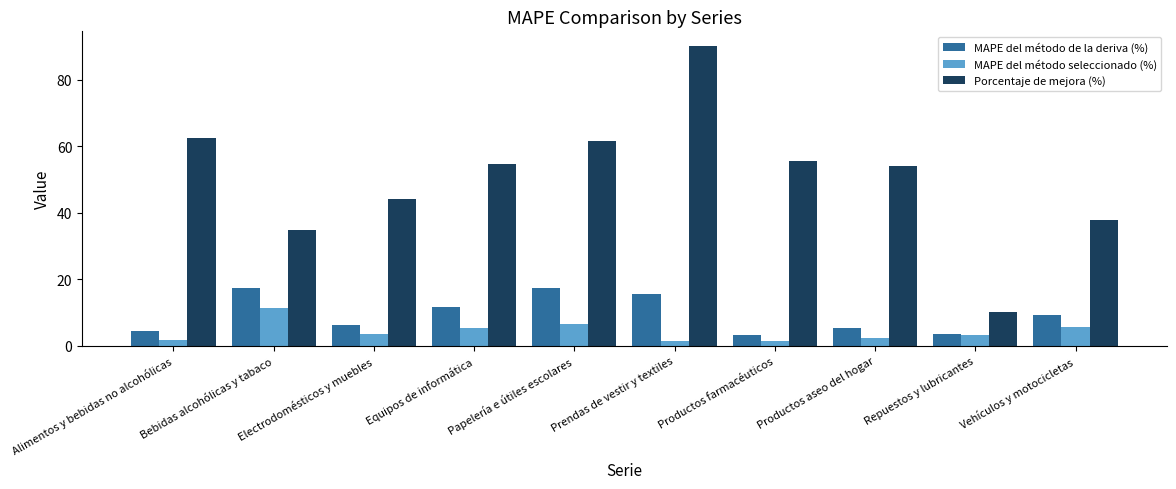

Is the value of MAPE del método de la deriva (%) at Alimentos y bebidas no alcohólicas greater than the value of Porcentaje de mejora (%) at Prendas de vestir y textiles?

No